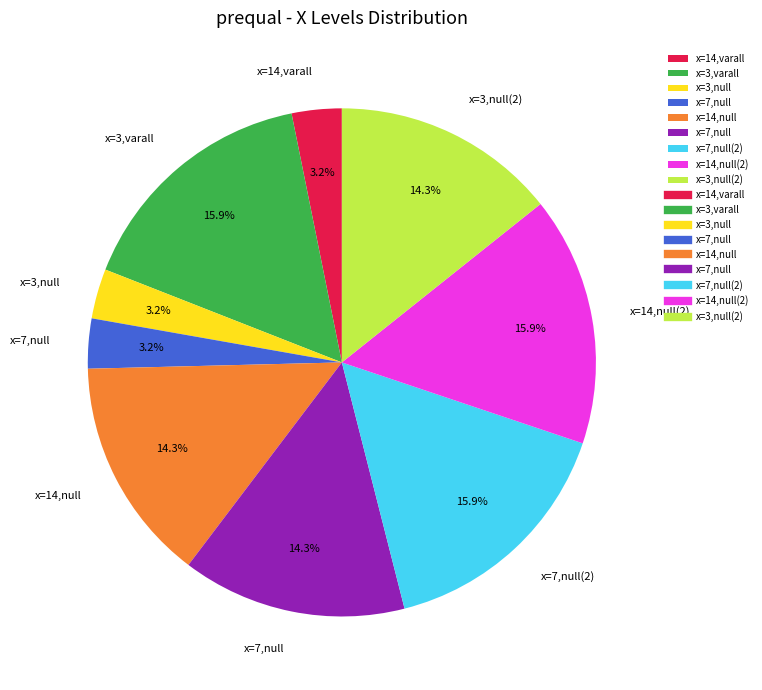

Is there a majority slice in this chart?

No